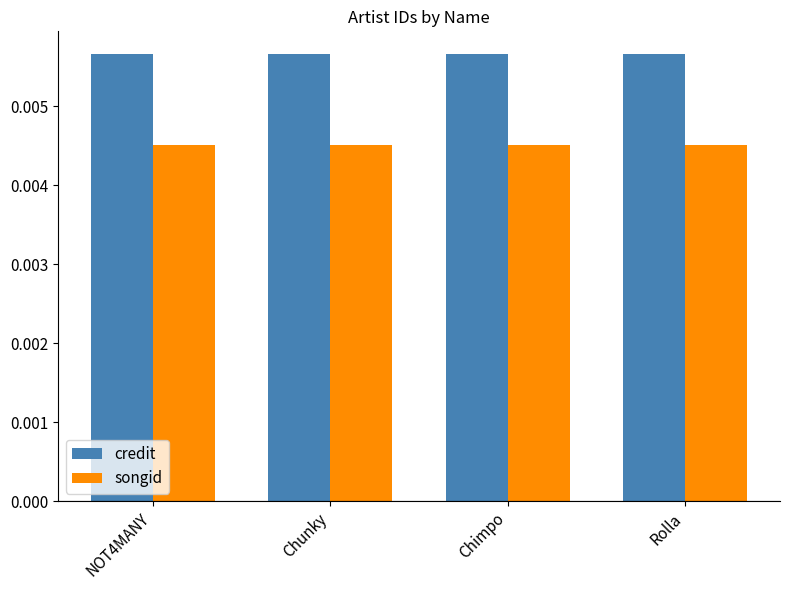

List the series in order of their peak value, lowest first.

songid, credit